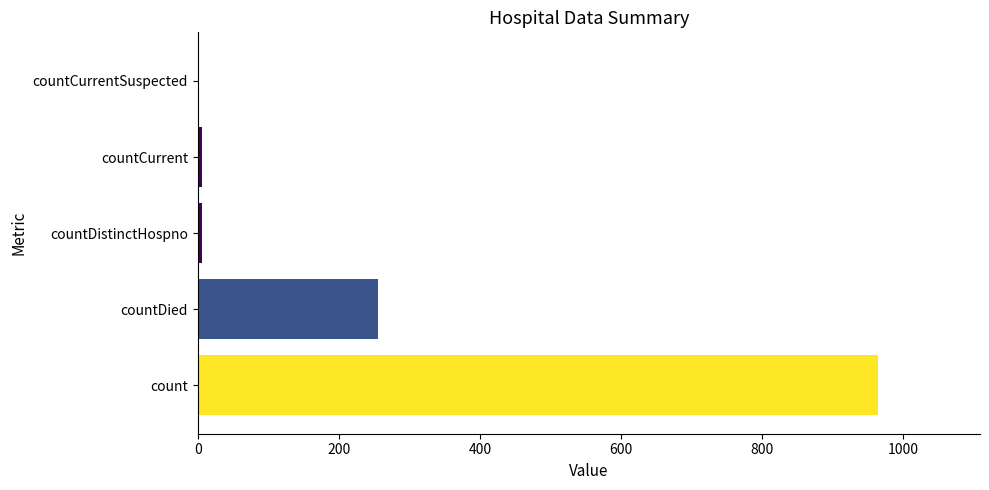

Reading bottom to top, transcribe all the data shown in this chart.

count=964	countDied=256	countDistinctHospno=6	countCurrent=6	countCurrentSuspected=0